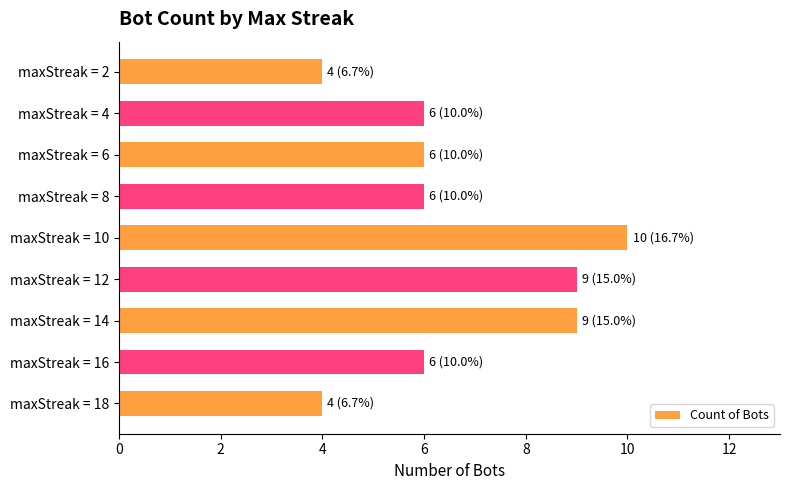

What is the approximate value at maxStreak = 12?

9